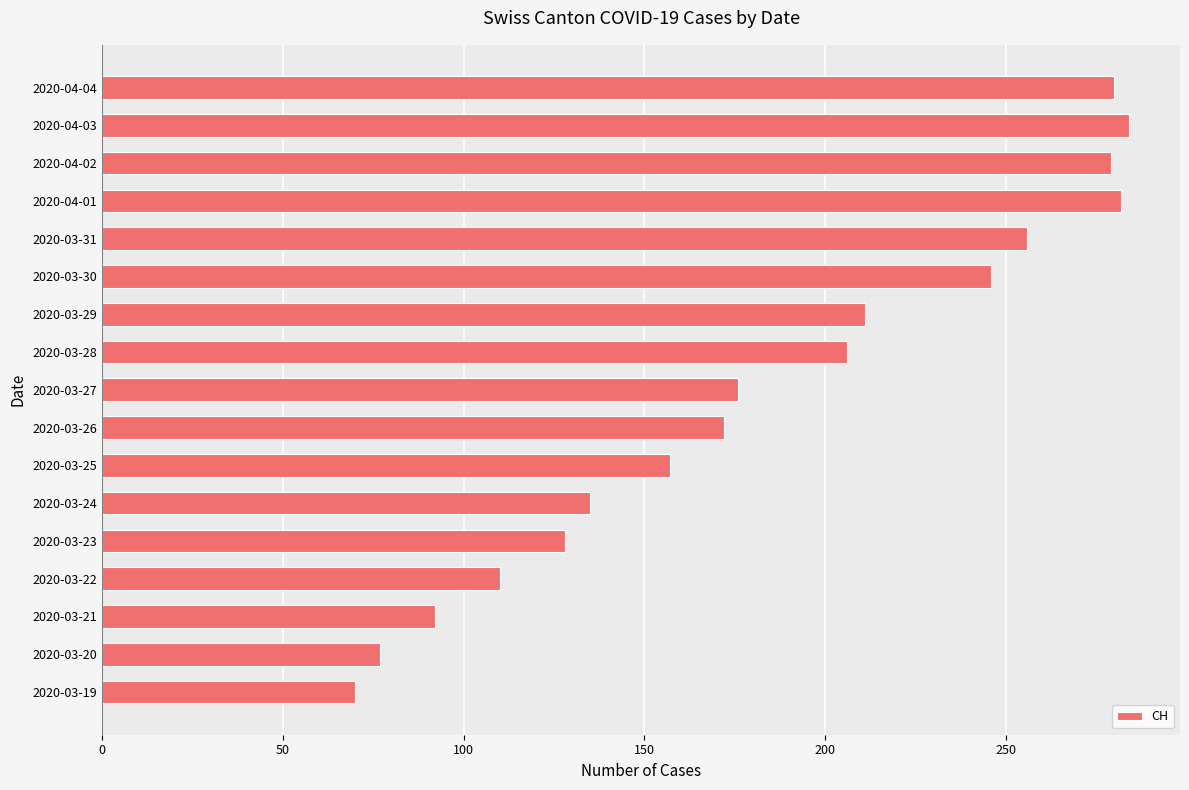

The chart shows a value of 57 at 2020-03-27. True or false?

False